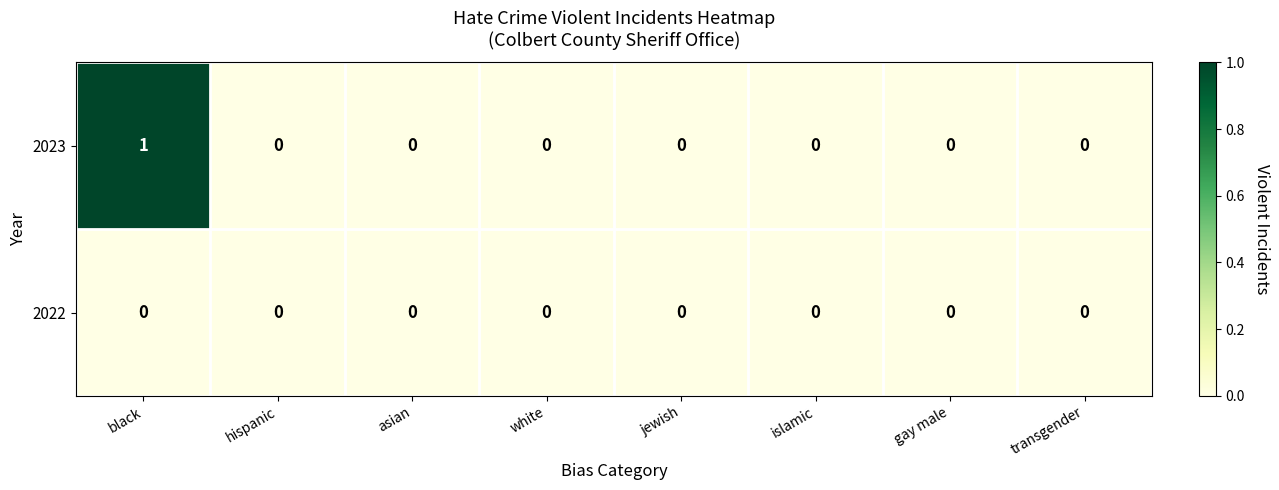

Is it true that 2023 equals 0 at jewish?

True